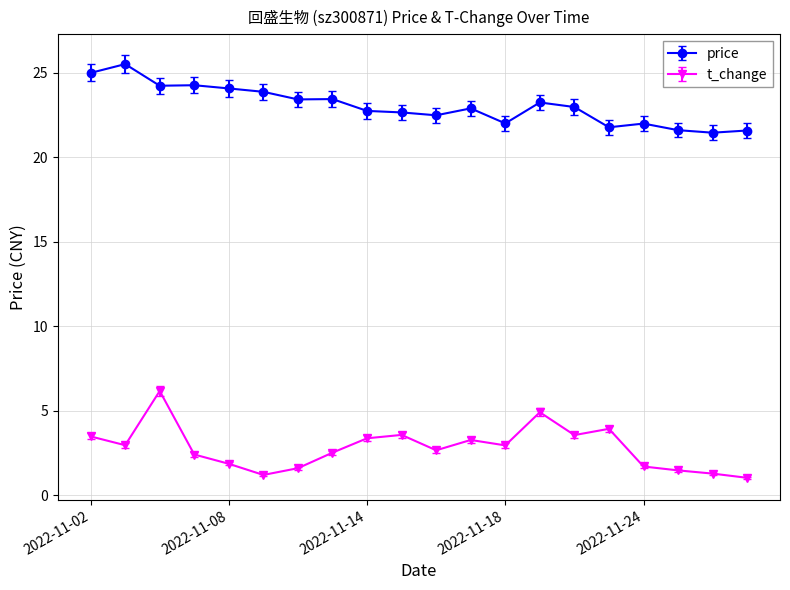

True or false: t_change and price intersect in this chart.

False